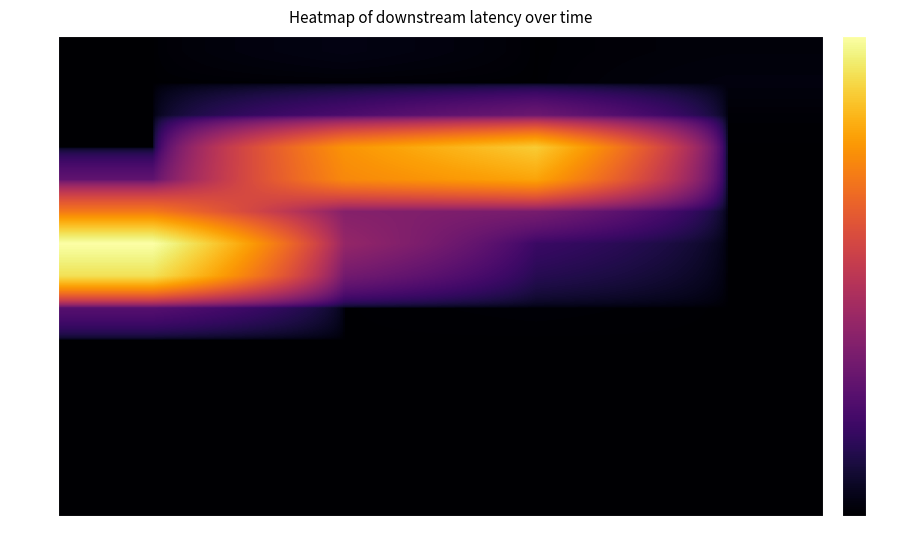

What is the total value across all series at col_1?

31.2